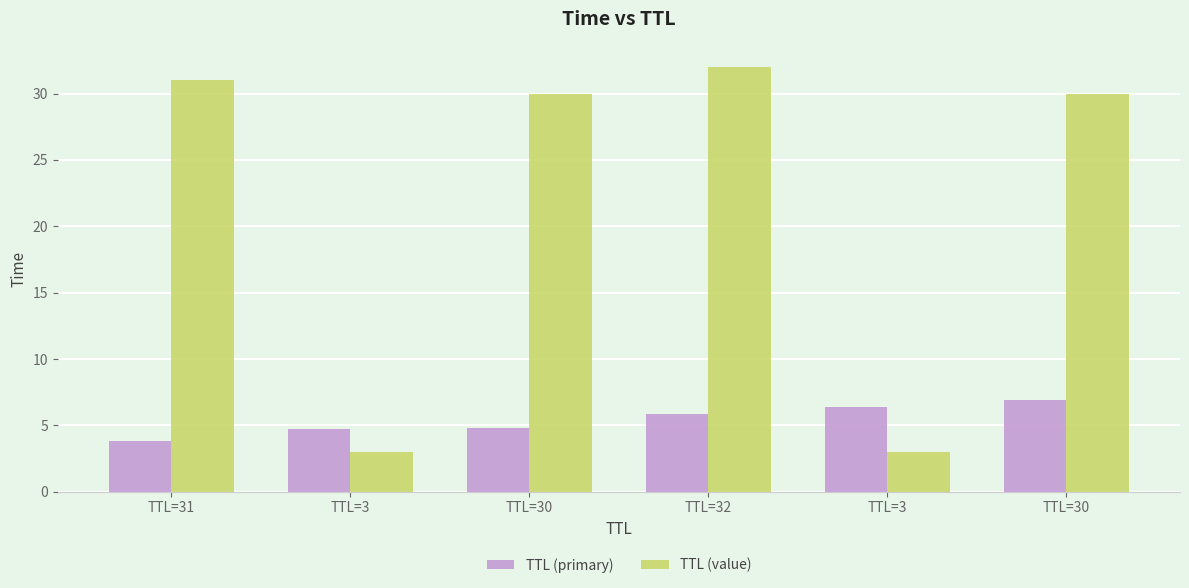

True or false: TTL (primary) has a value of 3.8 at TTL=31.

True